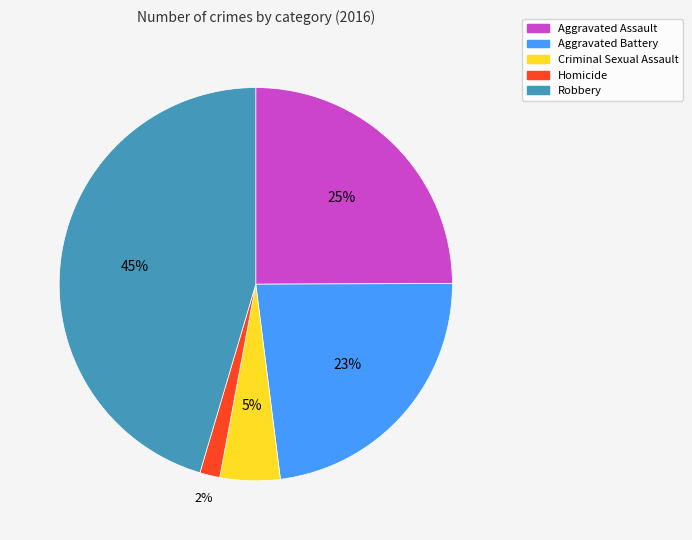

What is the largest slice in the pie chart?

Robbery